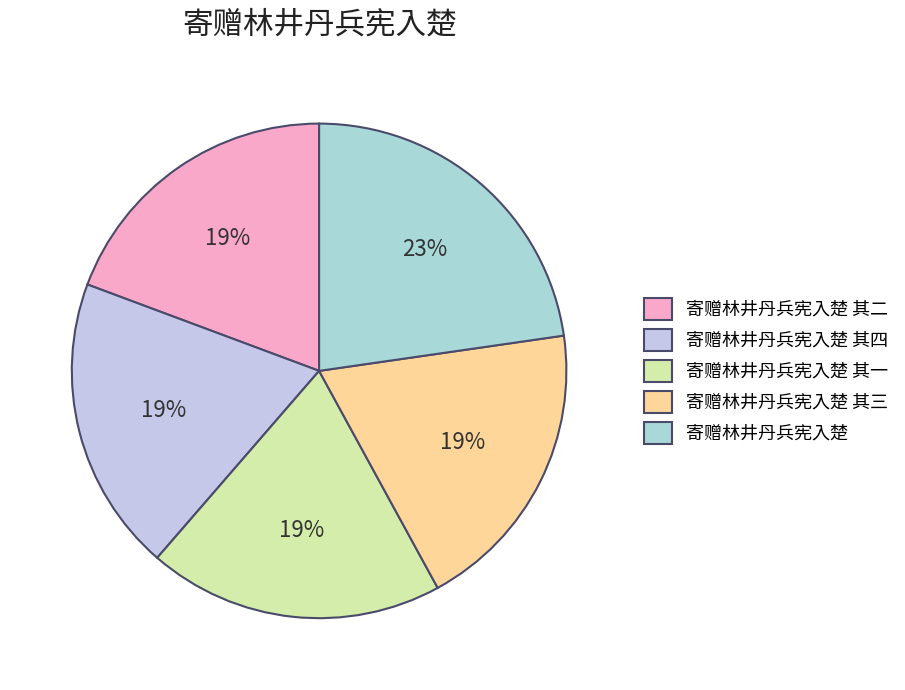

What is the ratio of the value at 寄赠林井丹兵宪入楚 to the value at 寄赠林井丹兵宪入楚 其一?

1.2